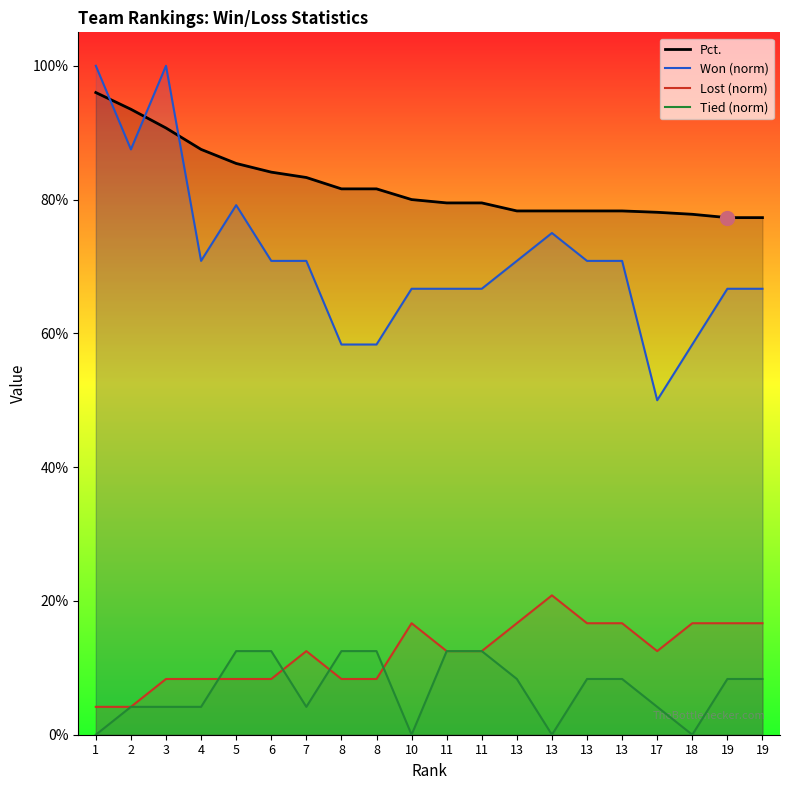

Rank the series at 1 from lowest to highest value.

Tied (norm), Lost (norm), Pct., Won (norm)